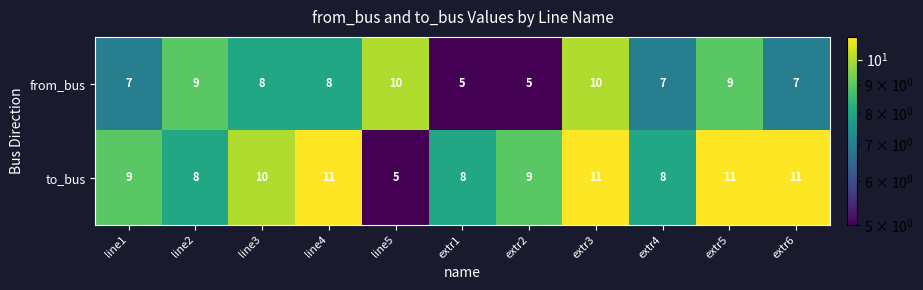

The value of from_bus at line4 is 8. True or false?

True